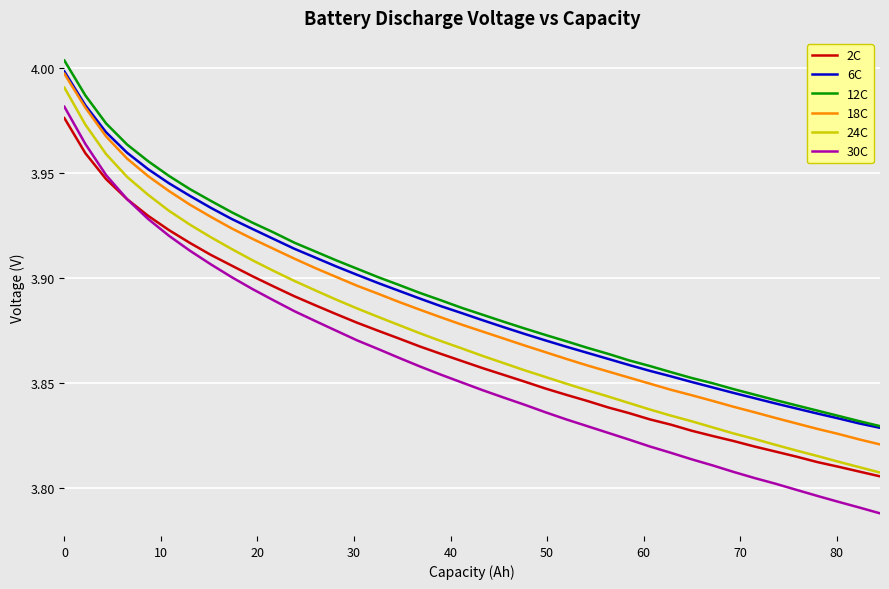

True or false: 30C and 6C cross at least once.

False